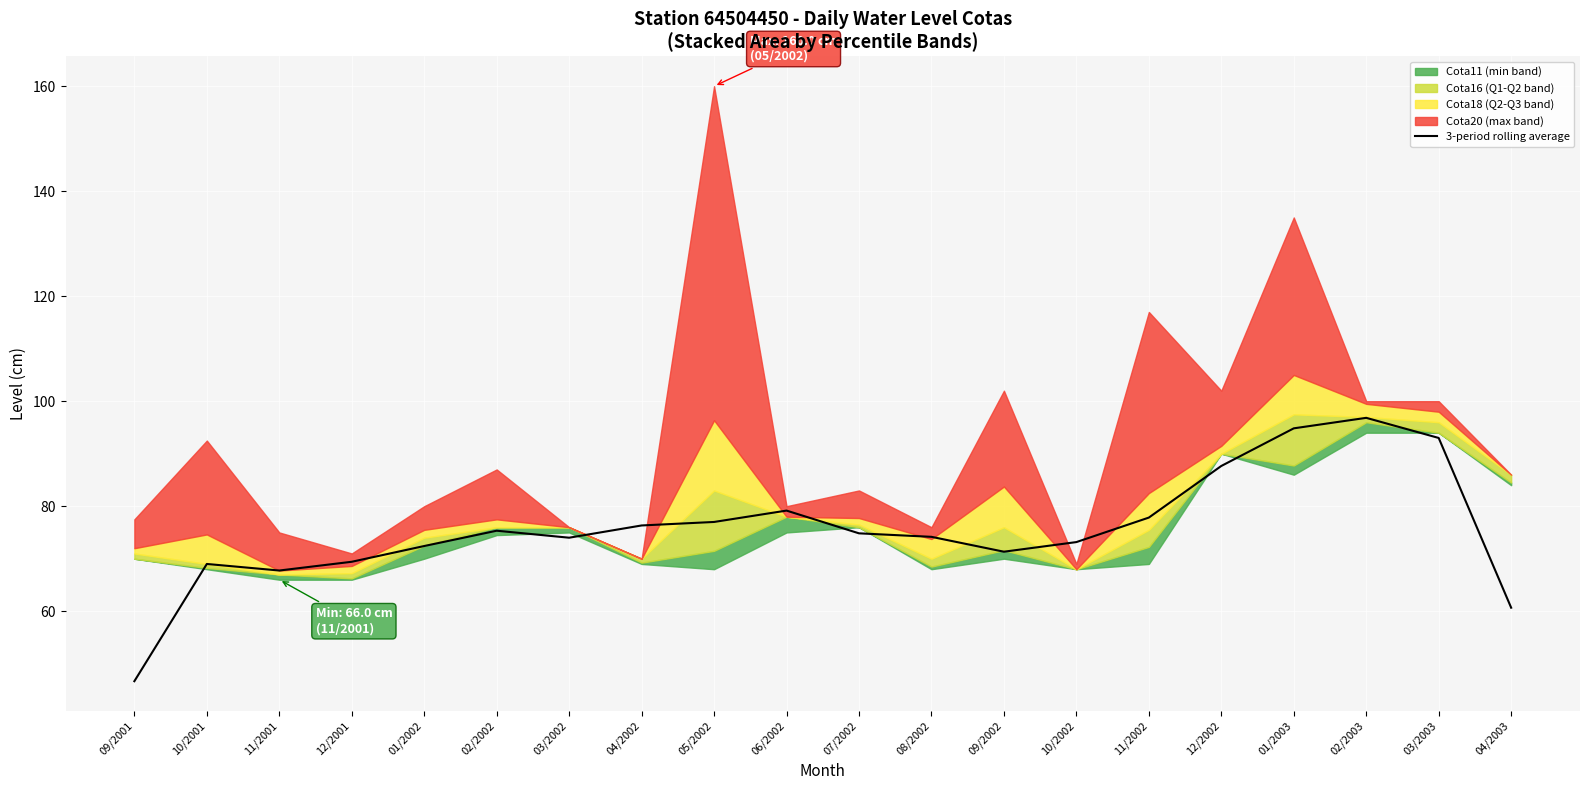

What is the lowest value of the 3-period rolling average series?

46.7